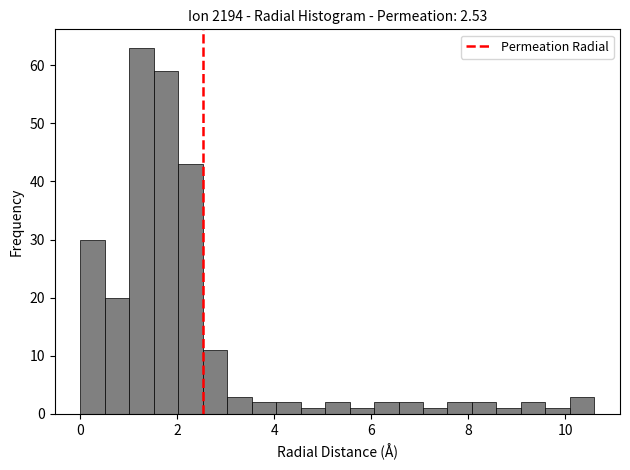

Around what value on the x-axis is the tallest bar? Give the approximate position of its centre, as read against the axis.

1.2